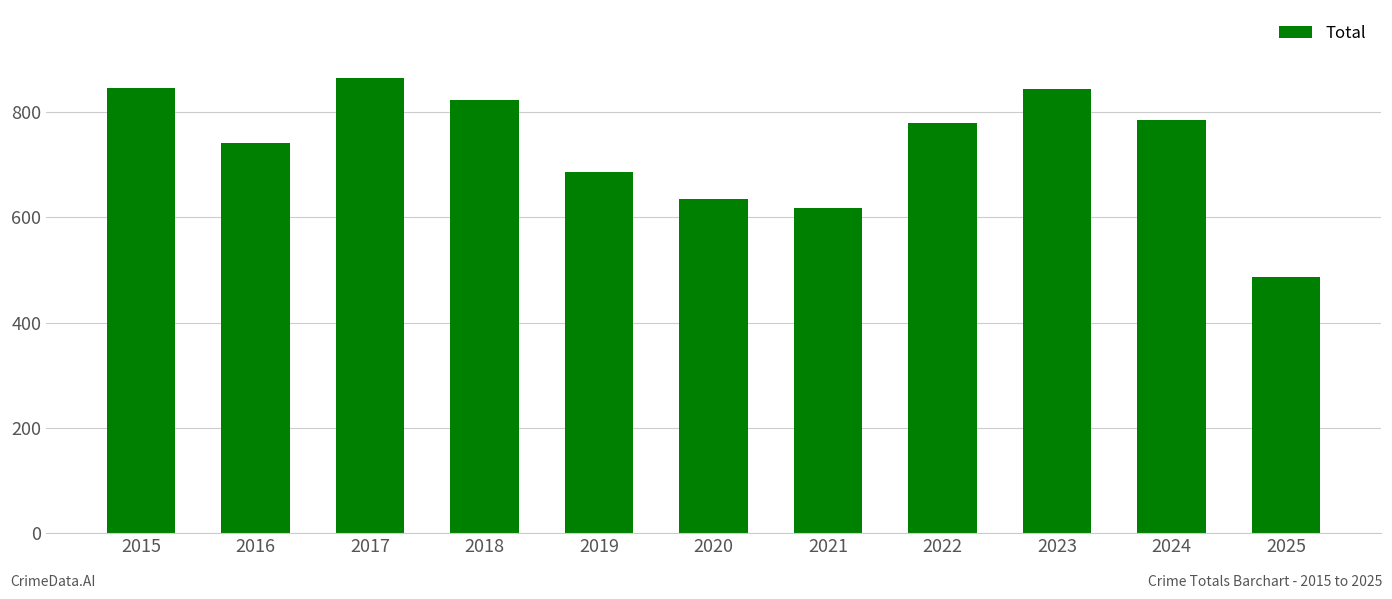

What is the change in value from 2019 to 2022?

+93